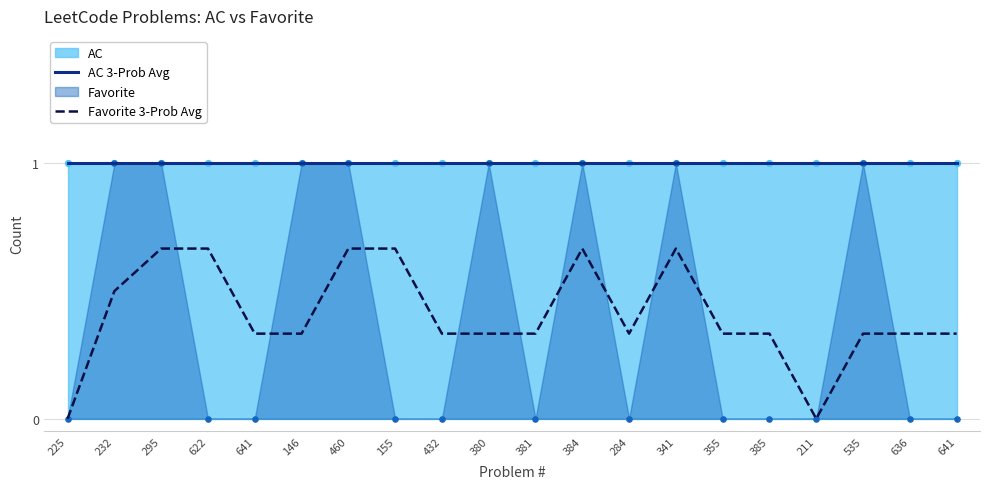

Which series has the largest total across all categories?

AC 3-Prob Avg